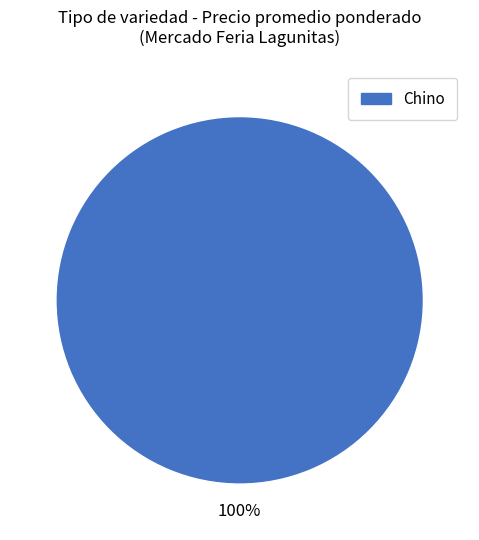

What percentage is the Chino slice, to the nearest percent?

100%